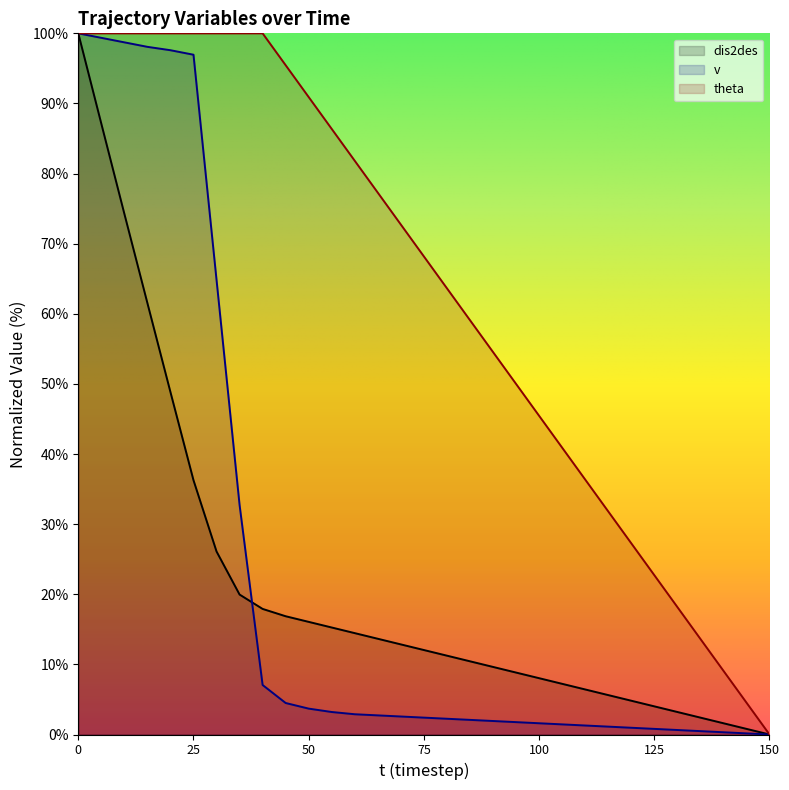

Reading left to right, what are all the values shown in this chart?

dis2des: 0=100.0	5=87.1	10=74.3	15=61.5	20=48.8	25=36.3	30=26.1	35=20.0	40=17.9	45=16.9	50=16.1	55=15.3	60=14.5	65=13.7	70=12.9	75=12.0	80=11.2	85=10.4	90=9.6	95=8.8	100=8.0	105=7.2	110=6.4	115=5.6	120=4.8	125=4.0	130=3.2	135=2.4	140=1.6	145=0.8	150=0.0
v: 0=100.0	5=99.4	10=98.7	15=98.1	20=97.6	25=97.0	30=64.8	35=32.7	40=7.1	45=4.5	50=3.7	55=3.2	60=2.9	65=2.7	70=2.6	75=2.4	80=2.2	85=2.1	90=1.9	95=1.8	100=1.6	105=1.4	110=1.3	115=1.1	120=1.0	125=0.8	130=0.6	135=0.5	140=0.3	145=0.2	150=0.0
theta: 0=100.0	5=100.0	10=100.0	15=100.0	20=100.0	25=100.0	30=100.0	35=100.0	40=100.0	45=95.5	50=90.9	55=86.4	60=81.8	65=77.3	70=72.7	75=68.2	80=63.6	85=59.1	90=54.5	95=50.0	100=45.5	105=40.9	110=36.4	115=31.8	120=27.3	125=22.7	130=18.2	135=13.6	140=9.1	145=4.5	150=0.0